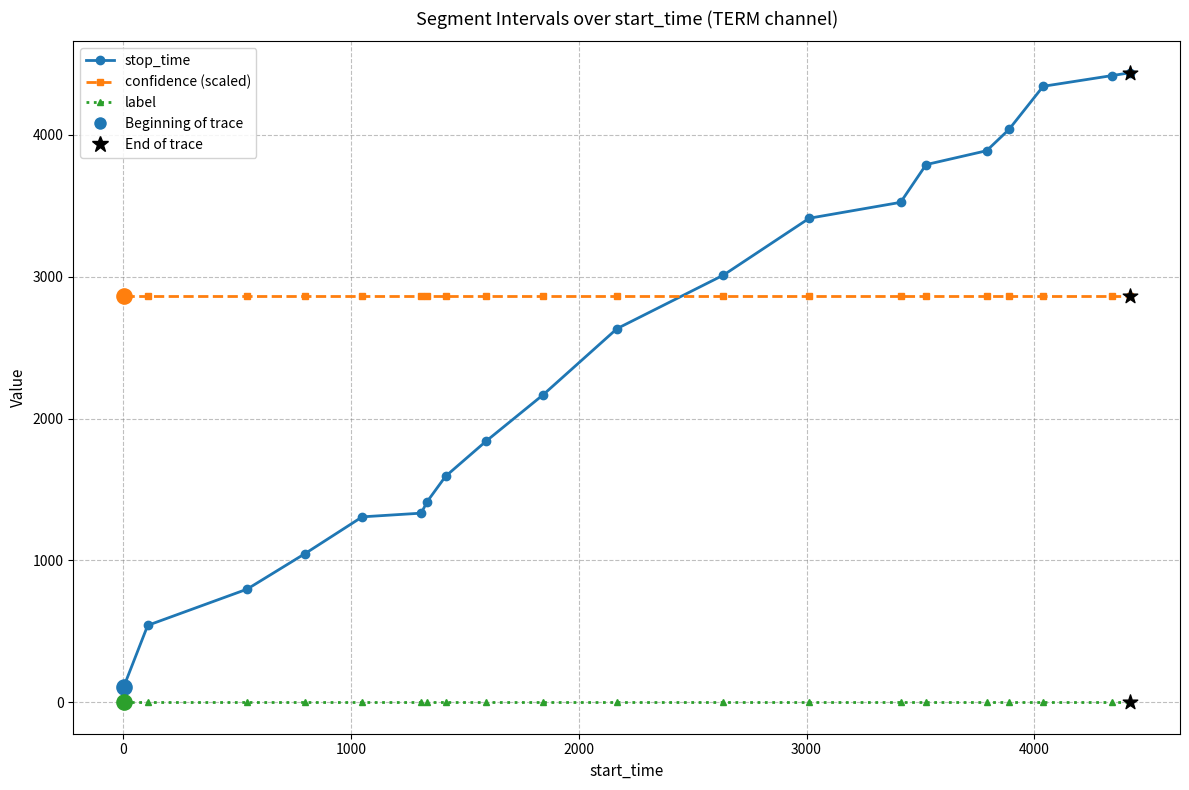

Which series has the largest total across all categories?

confidence (scaled)